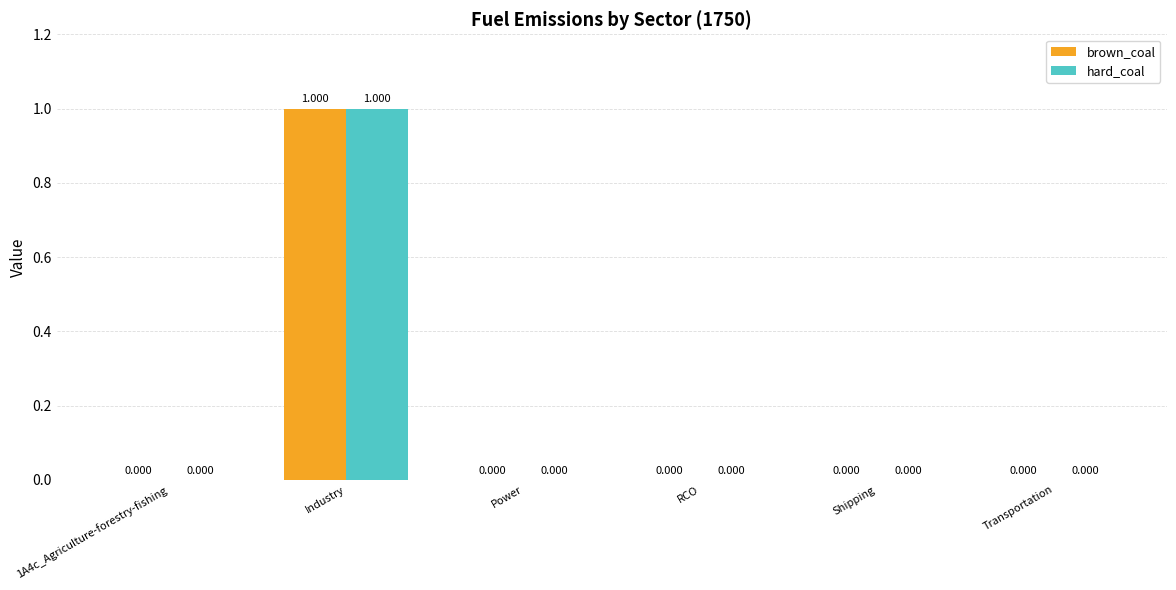

At which category is the sum across all series the highest?

Industry